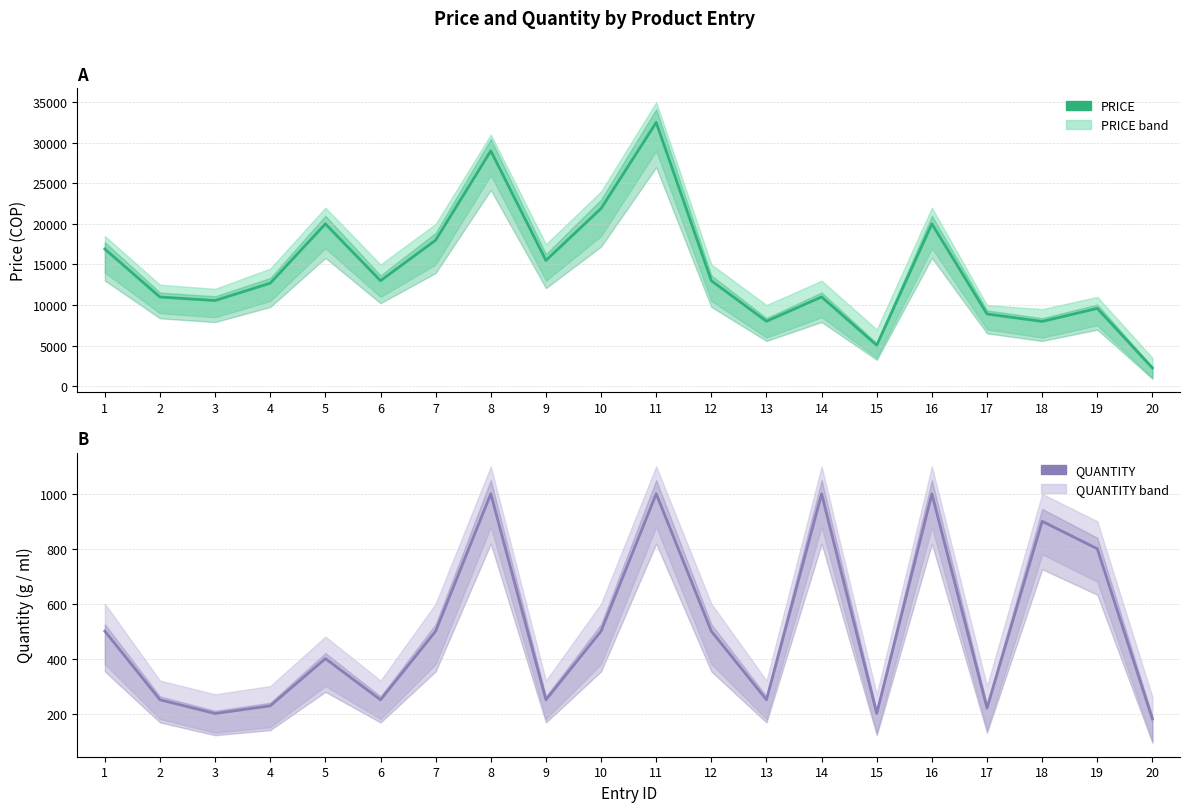

In PRICE, how many points are higher than both neighbors (excluding endpoints)?

6